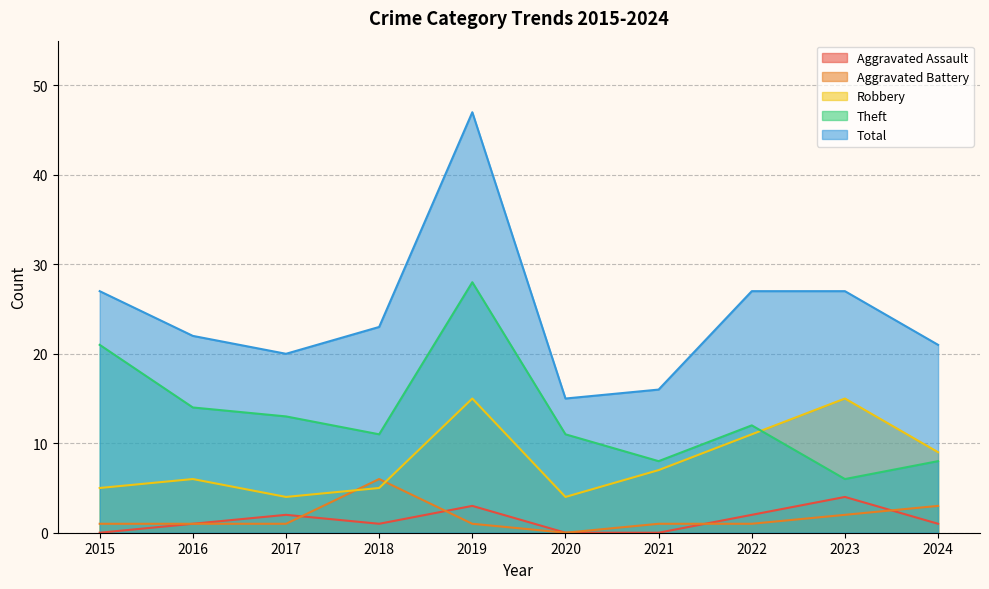

Where is Robbery nearest to the value 9?

2024